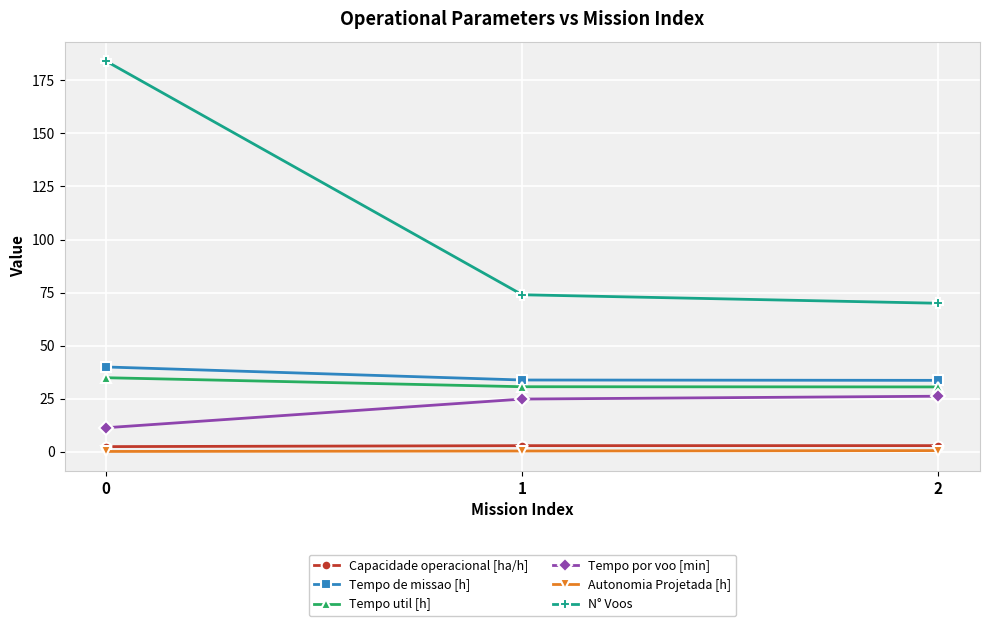

Rank the series by their maximum value, from highest to lowest.

N° Voos, Tempo de missao [h], Tempo util [h], Tempo por voo [min], Capacidade operacional [ha/h], Autonomia Projetada [h]